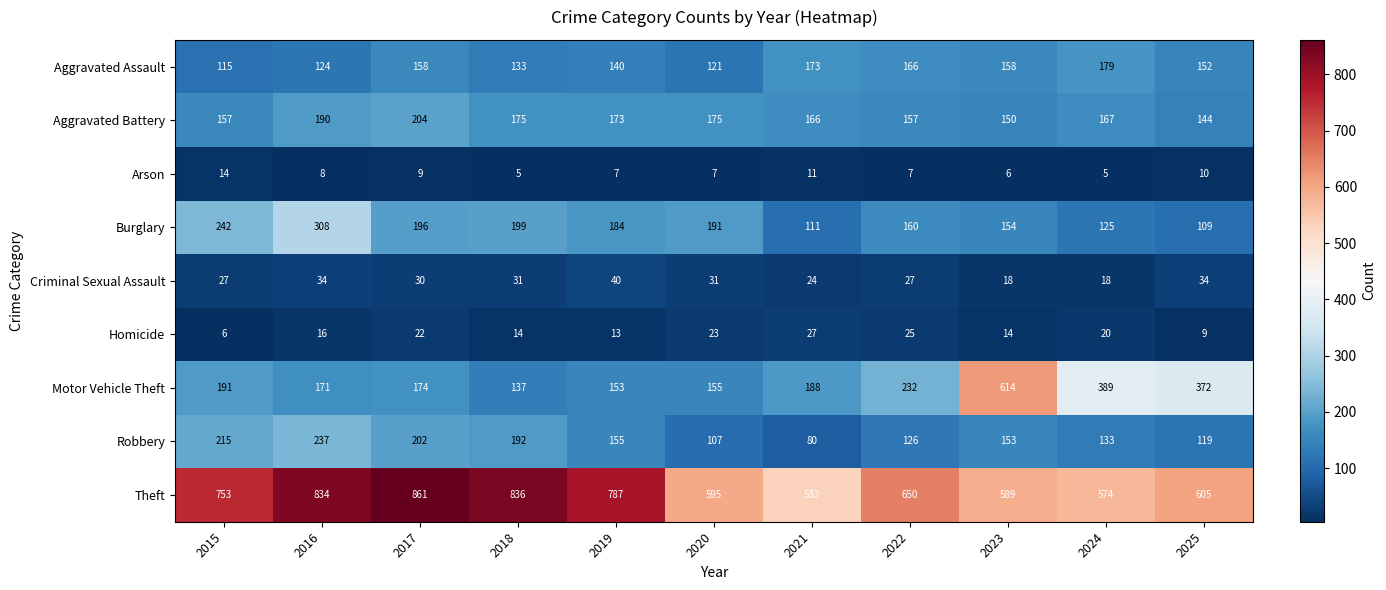

Between 2020 and 2022, which series saw the biggest shift?

Motor Vehicle Theft